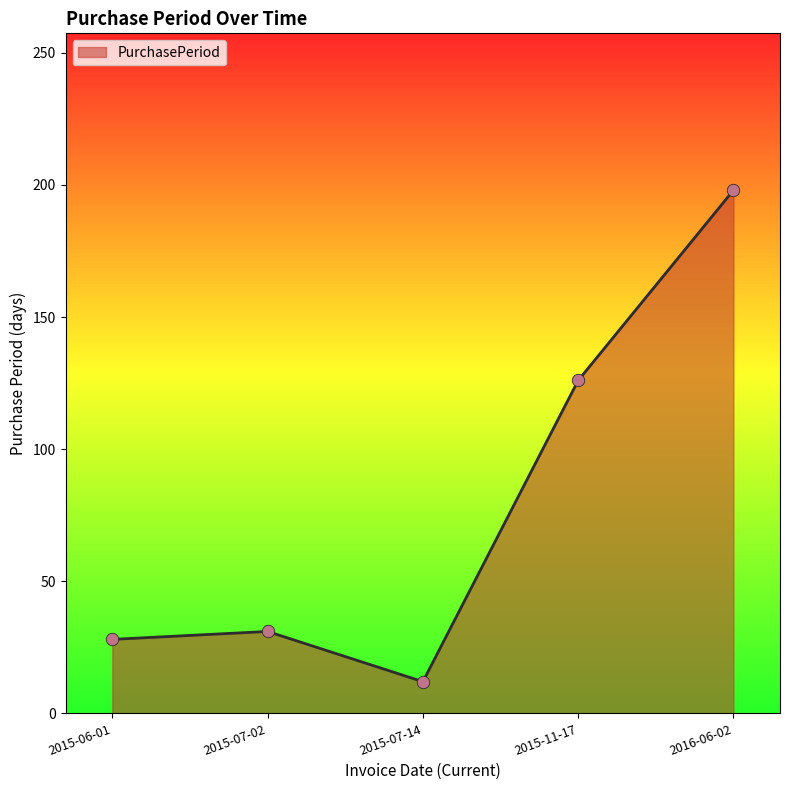

Between 2015-07-14 and 2015-11-17, which is larger?

2015-11-17